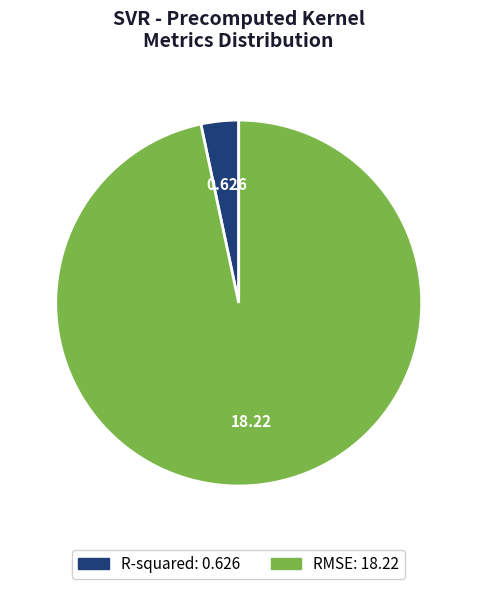

Is the sum of RMSE and R-squared greater than half?

Yes